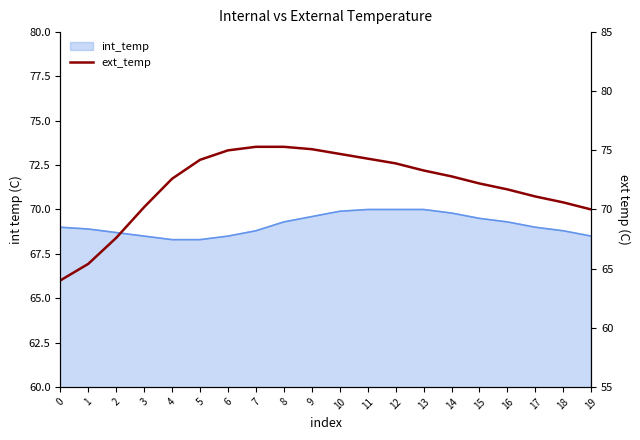

Where is the data nearest to the value 69?

19